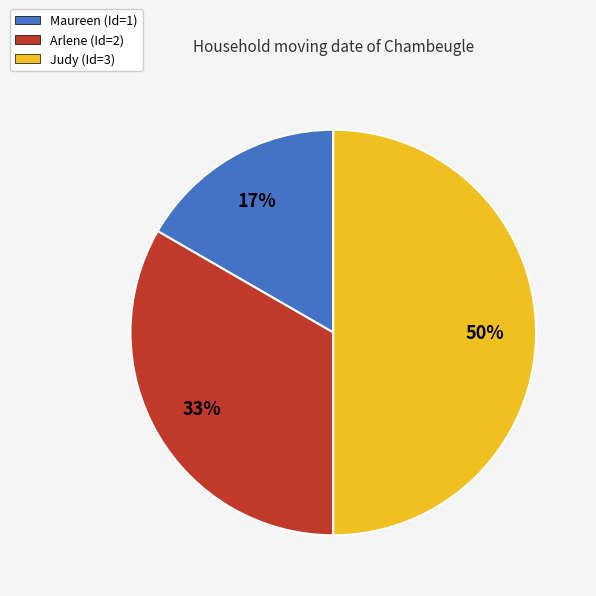

Count the number of slices in the pie.

3